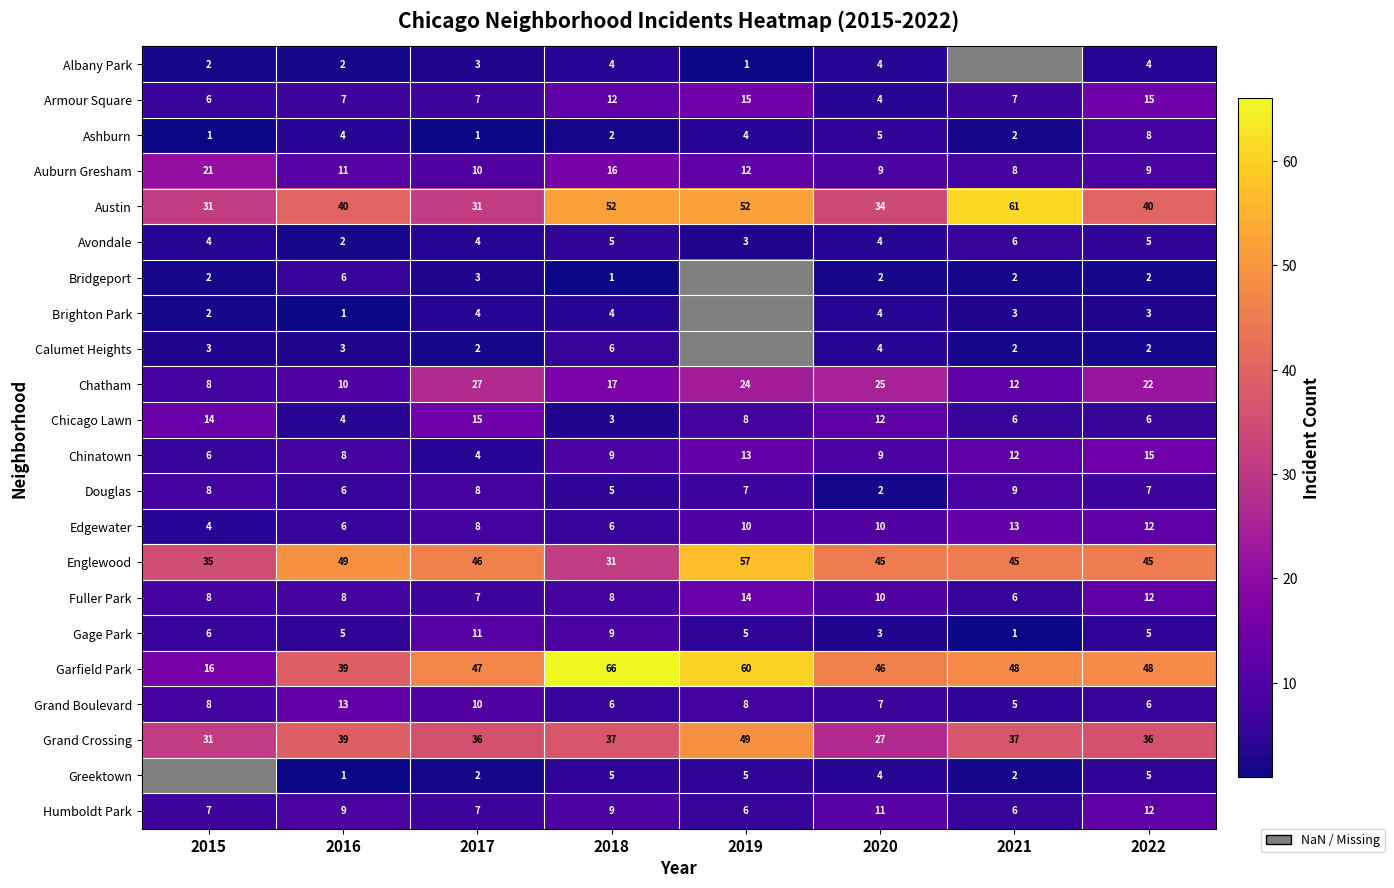

What is the minimum value for Chicago Lawn?

3